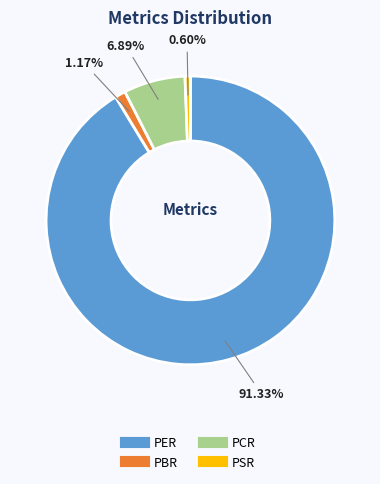

To the nearest percent, what percentage of the pie is PBR?

1%